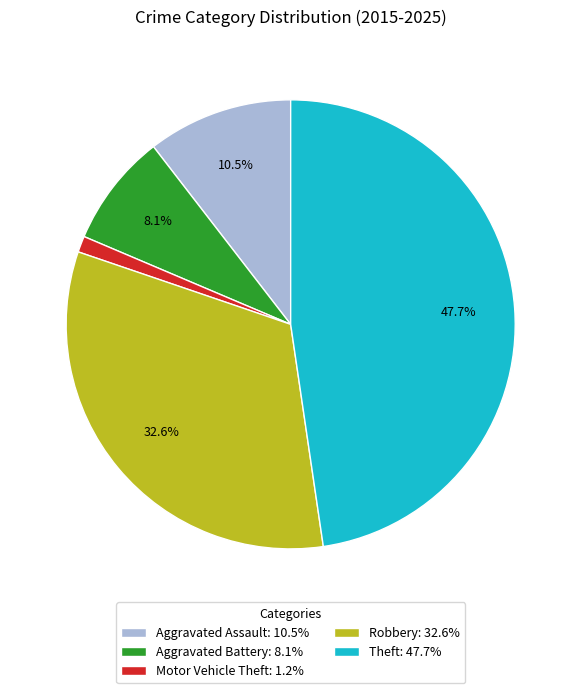

The Motor Vehicle Theft slice represents 1% of the pie. True or false?

True